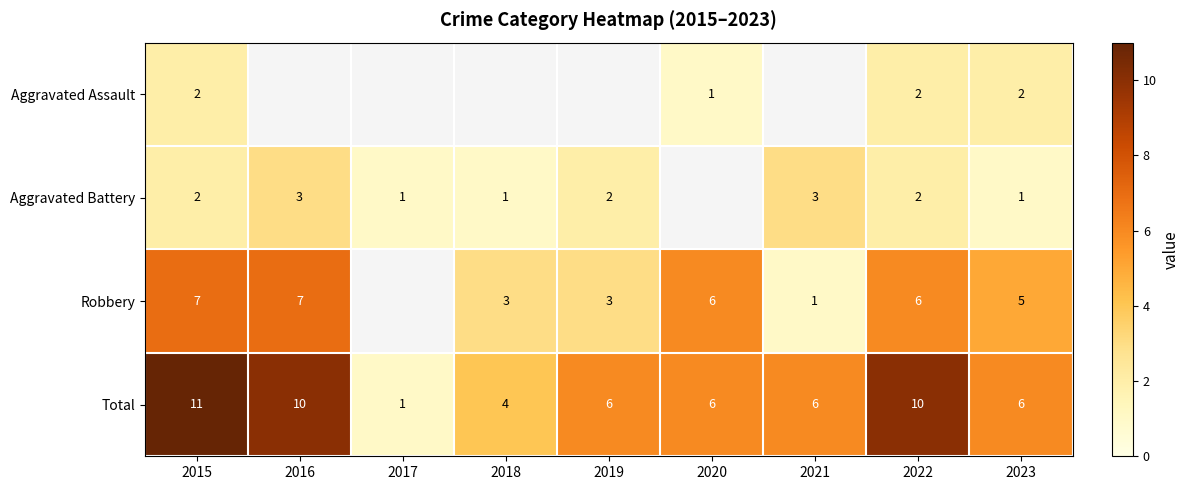

What value does the Total series have at 2019, to the nearest 5?

5